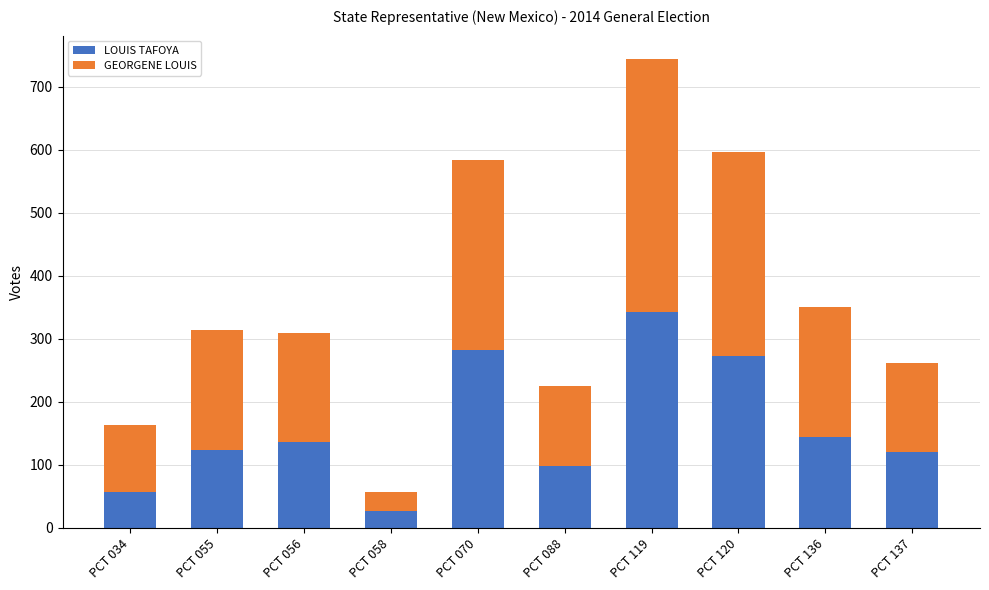

Read the LOUIS TAFOYA value at PCT 088.

98